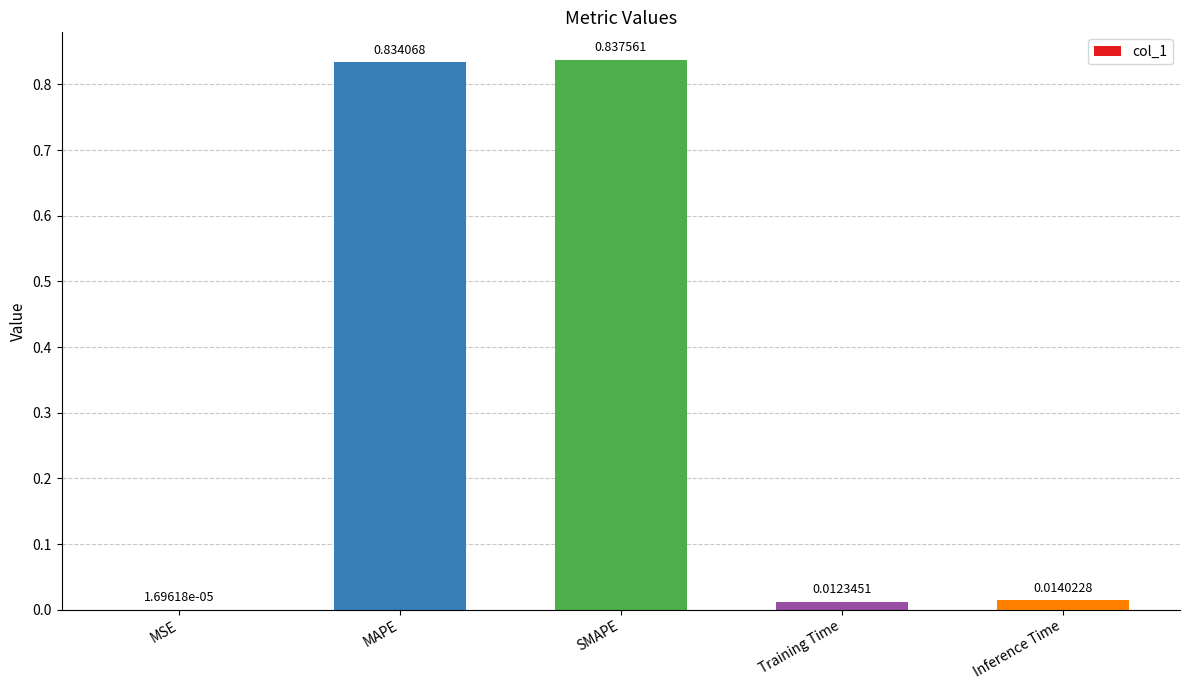

Which category has the highest value across all series?

SMAPE